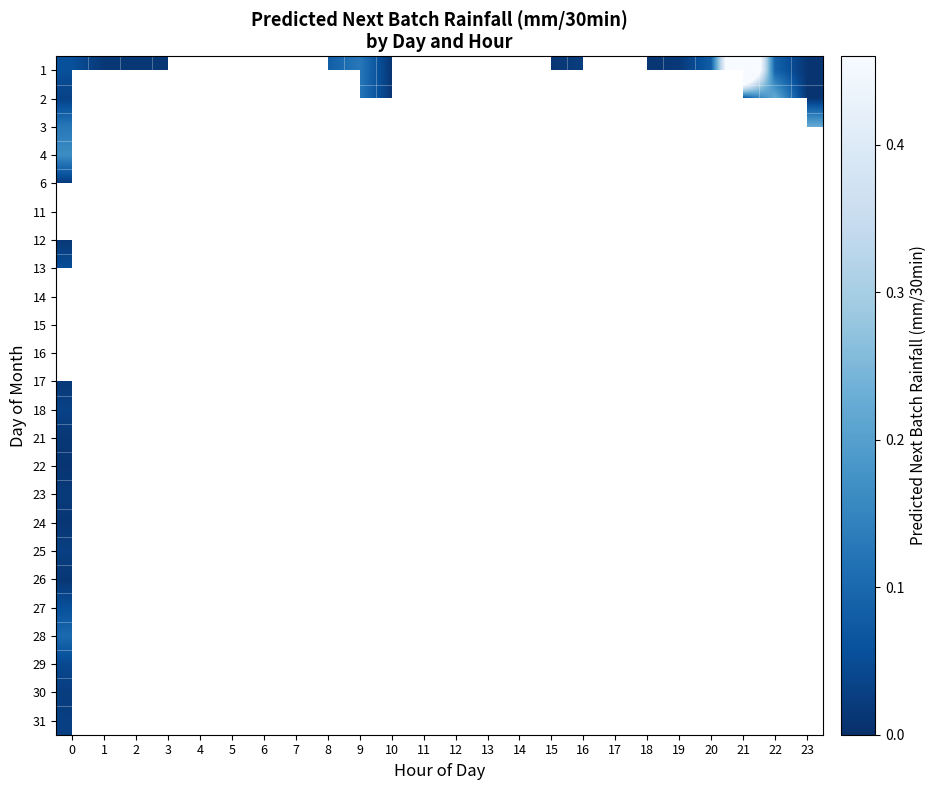

Which has a higher value, 14 or 5?

5